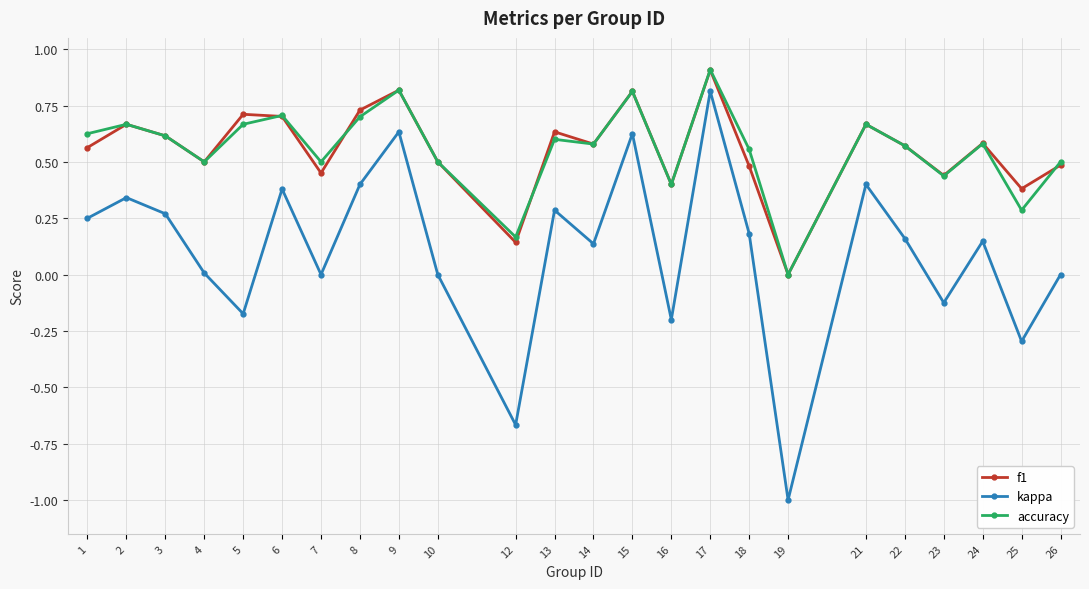

True or false: kappa and accuracy cross at least once.

False